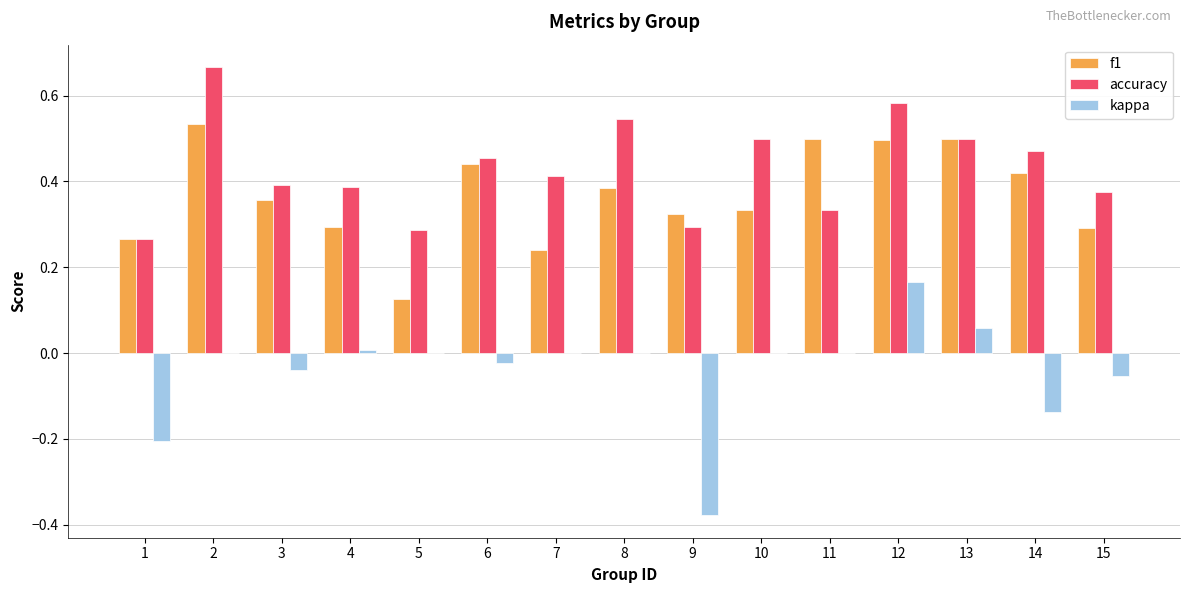

Is the value of accuracy at 9 greater than the value of kappa at 9?

Yes